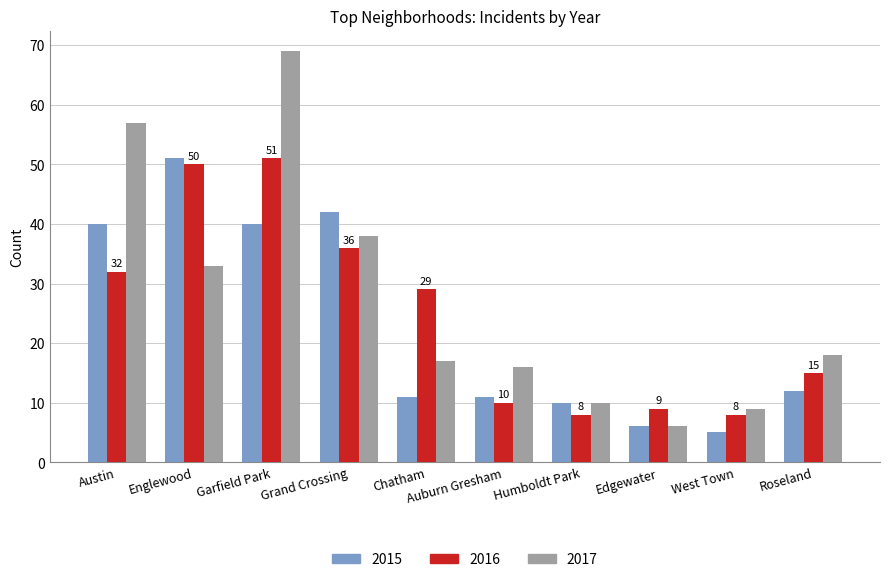

What is the difference between the second highest and minimum values in the 2015 series?

37